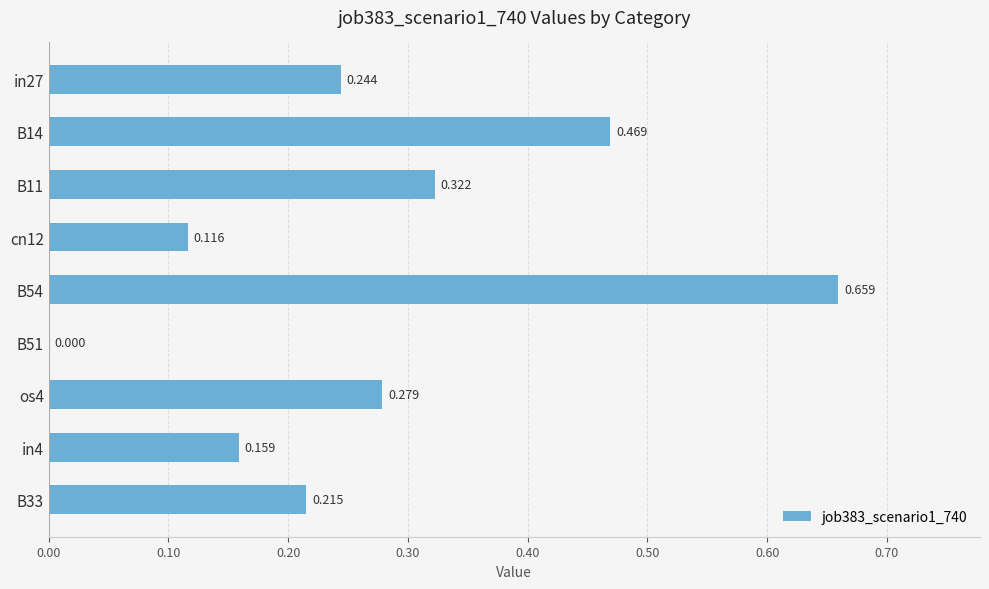

How many values are between 0 and 1?

9